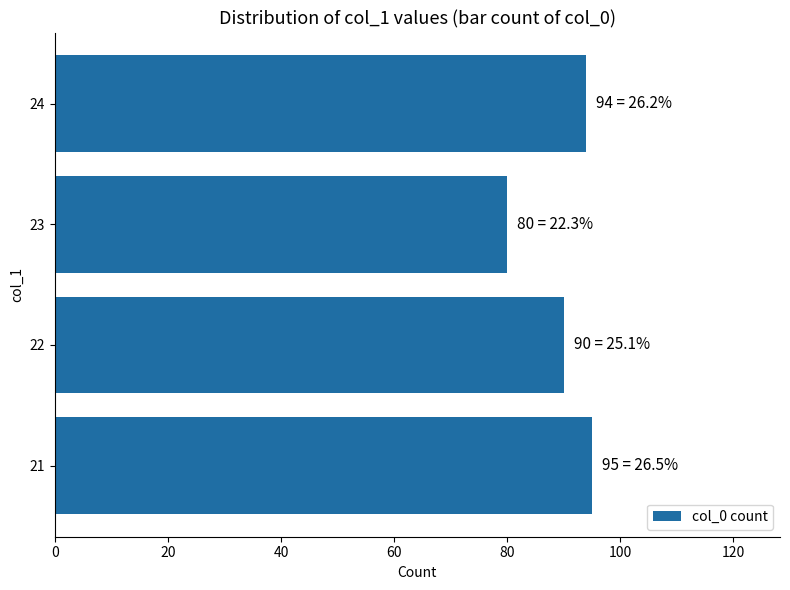

Which label corresponds to the smallest value in the chart?

23